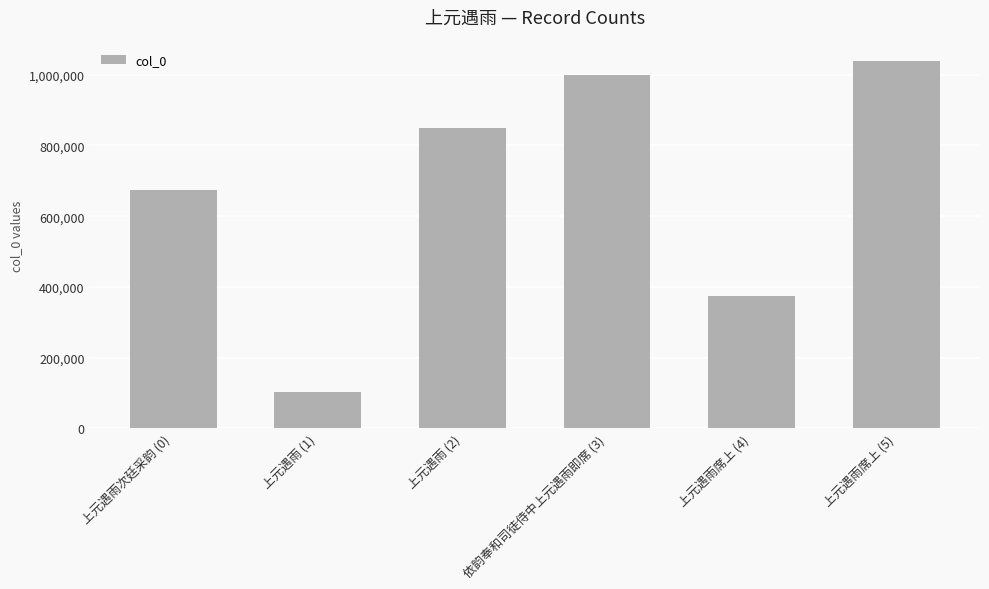

The chart shows a value of 1039521 at 上元遇雨席上 (5). True or false?

True